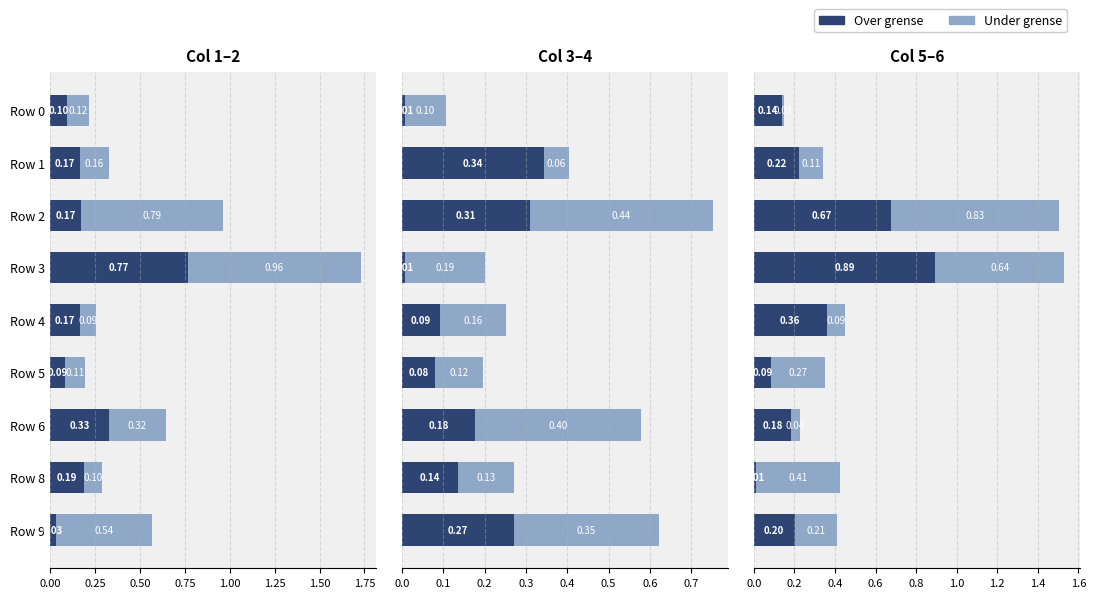

Is it true that Under grense equals 0.0 at Row 6?

True